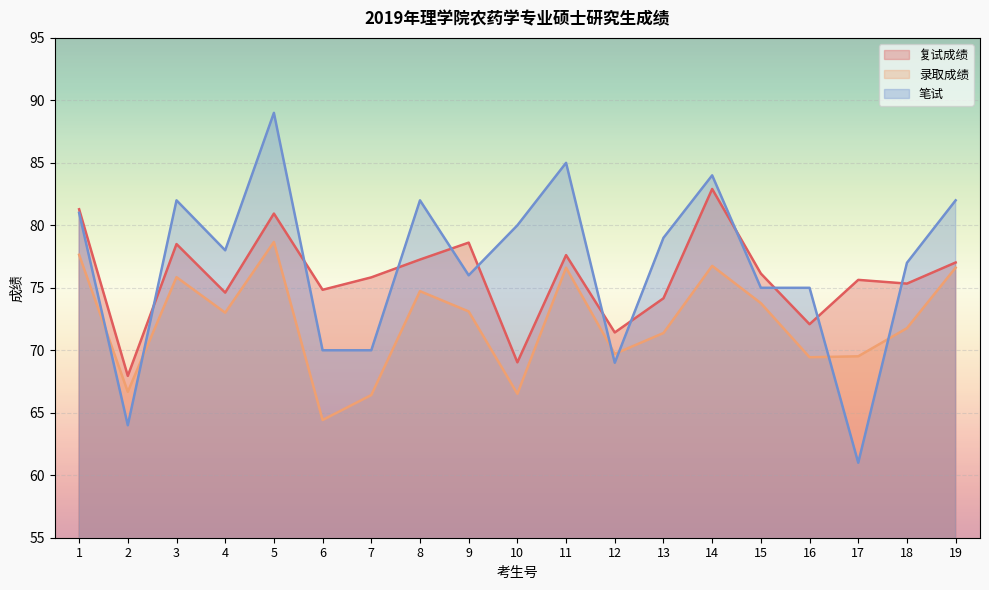

How many data points in 录取成绩 are less than 73?

9